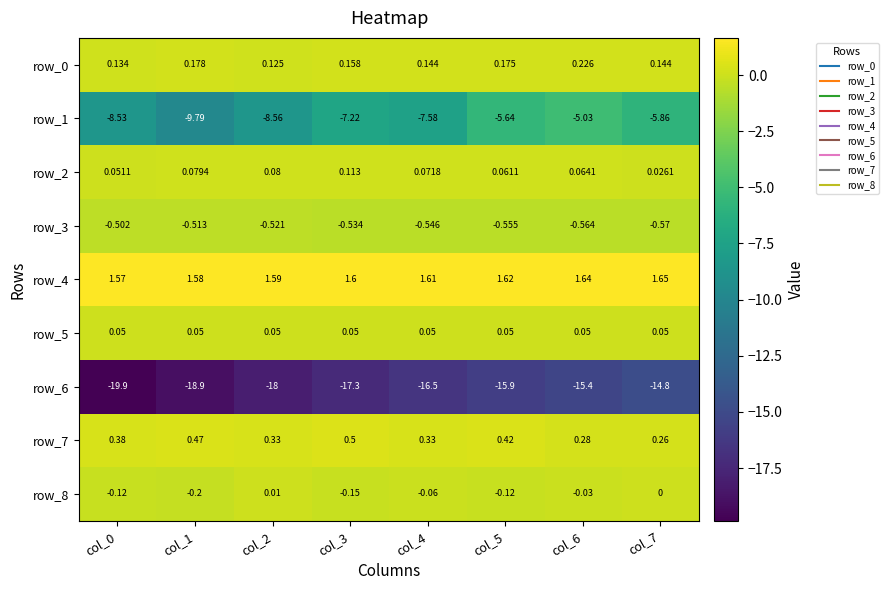

How many data points does each series have?

8